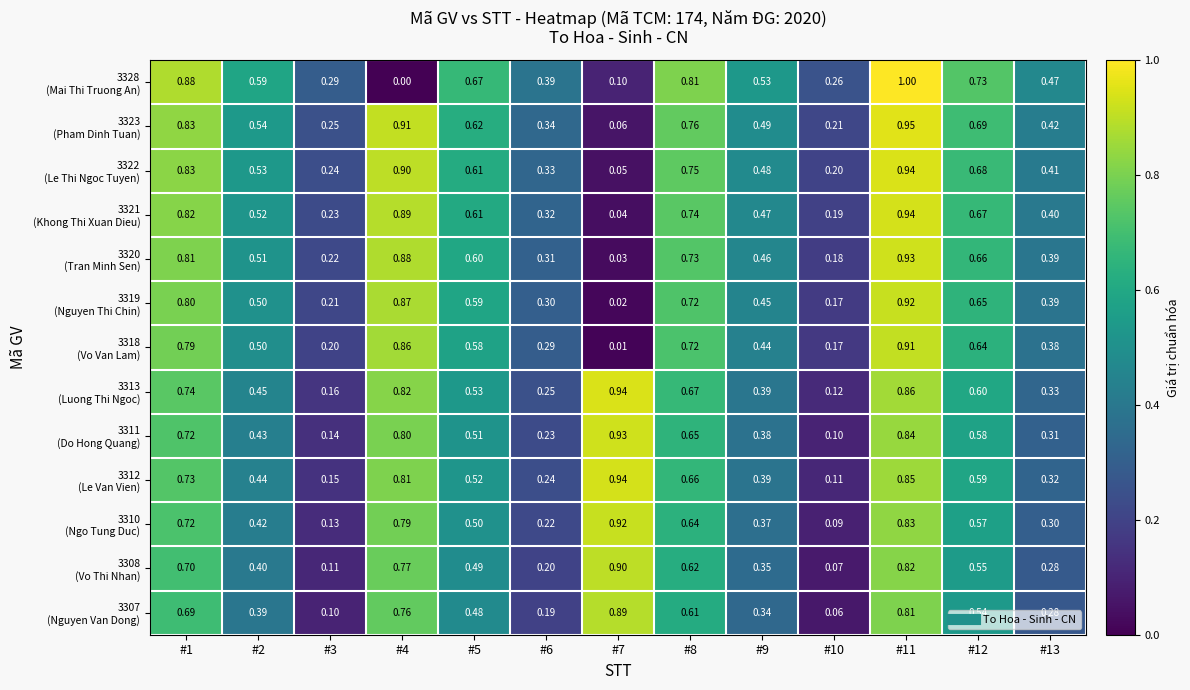

Which series changed the most between #10 and #13?

3311 (Do Hong Quang)